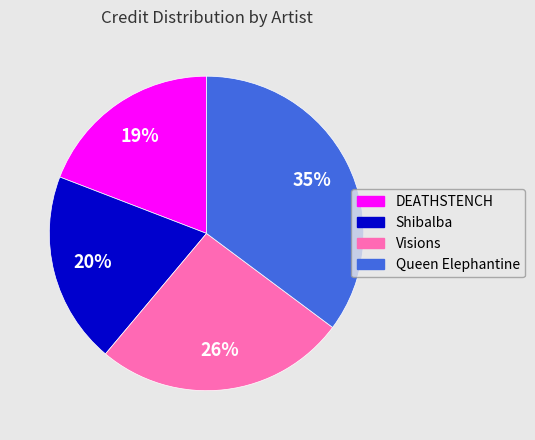

Does any single category account for the majority?

No